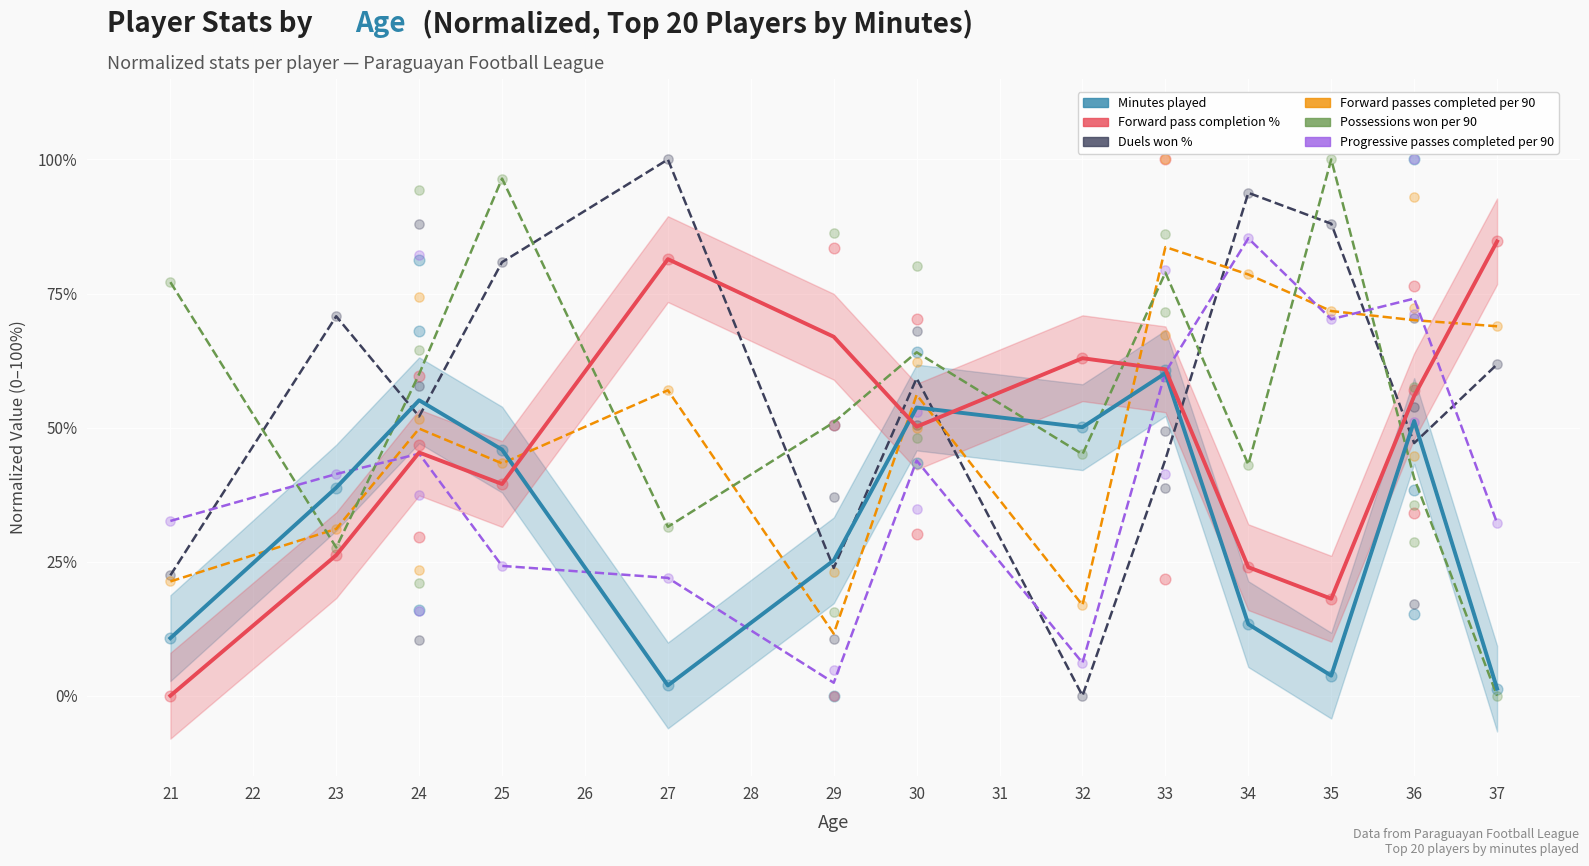

Which series has the largest total across all categories?

Duels won %